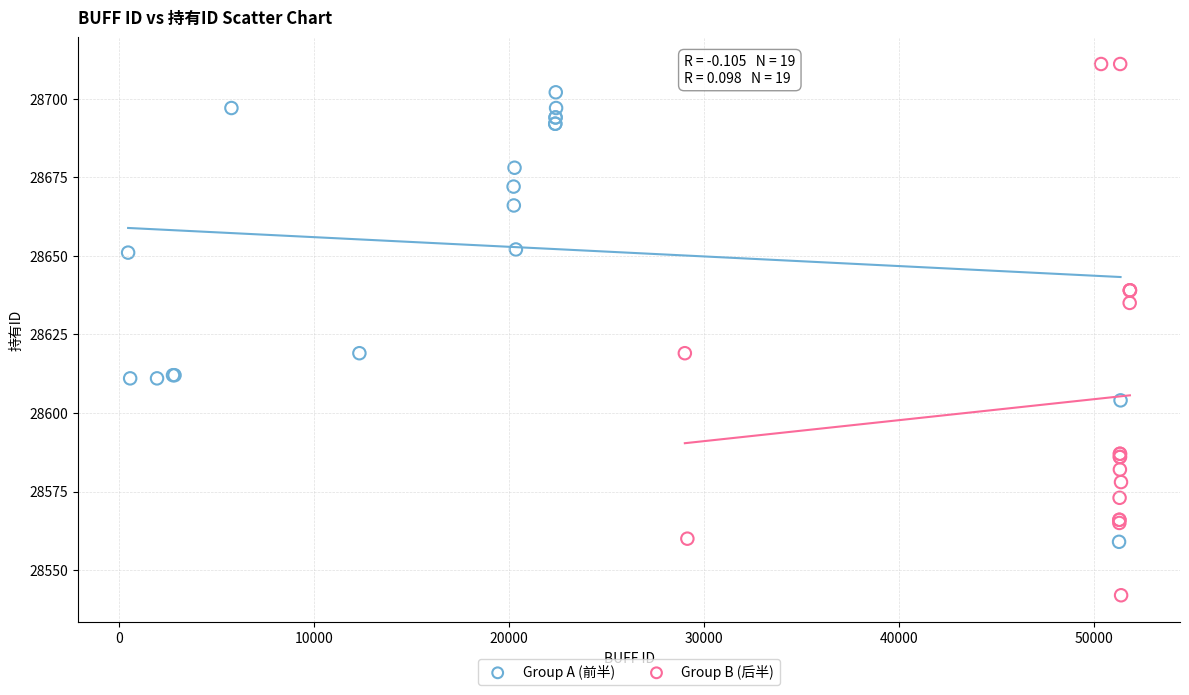

Which series reaches the minimum Y coordinate?

Group B (后半)